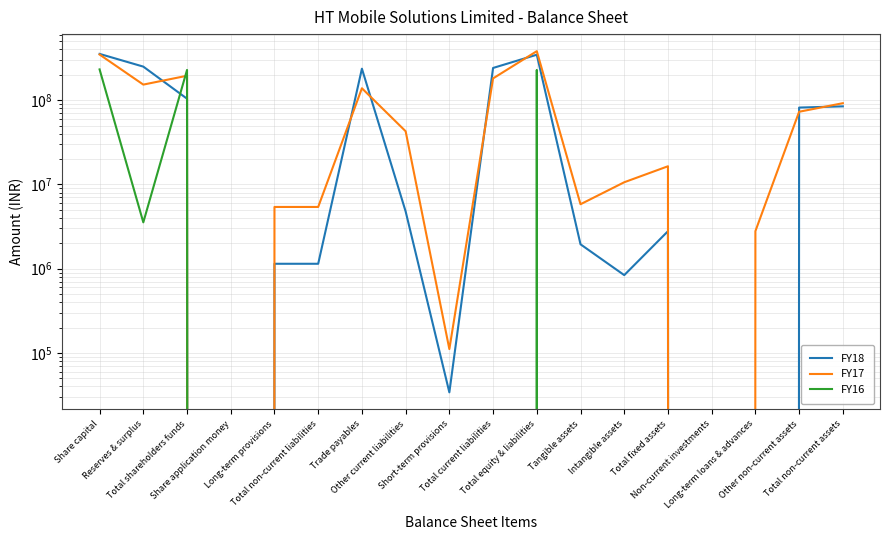

Where does the FY17 series first go above 42797000?

Share capital